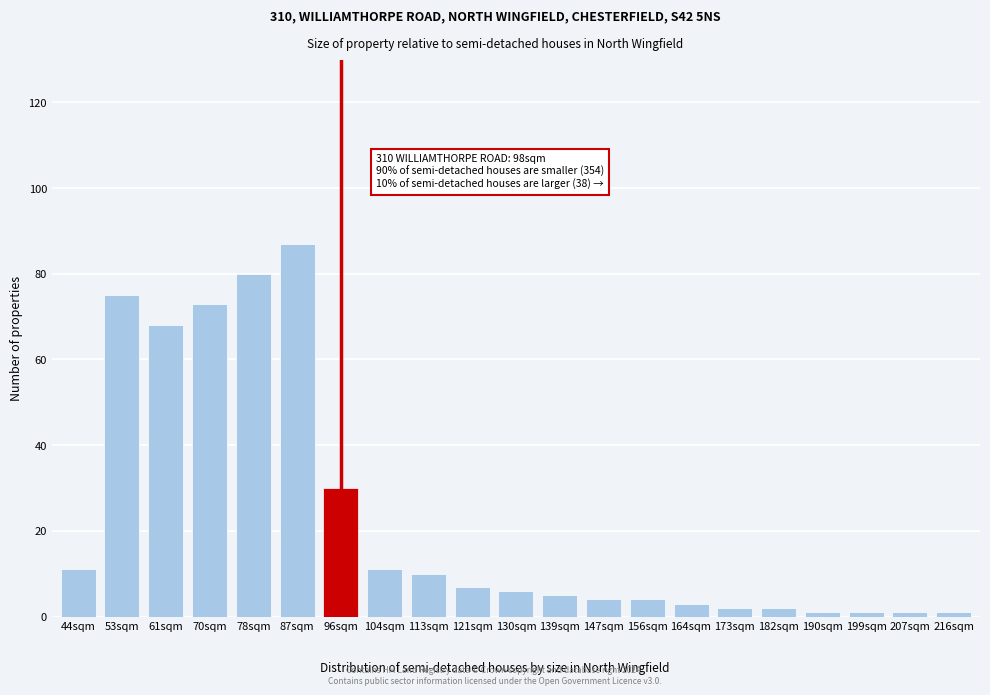

Reading left to right, transcribe all the data shown in this chart.

11	75	68	73	80	87	30	11	10	7	6	5	4	4	3	2	2	1	1	1	1